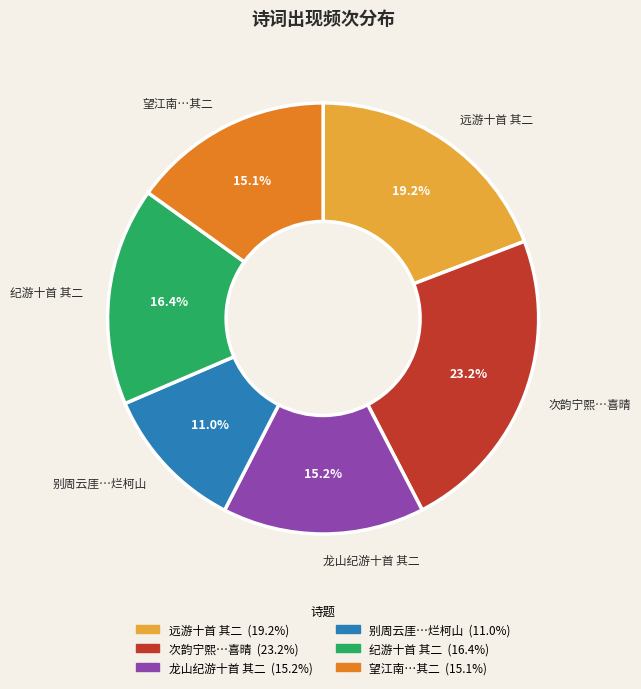

Is there any slice that represents more than half of the pie?

No